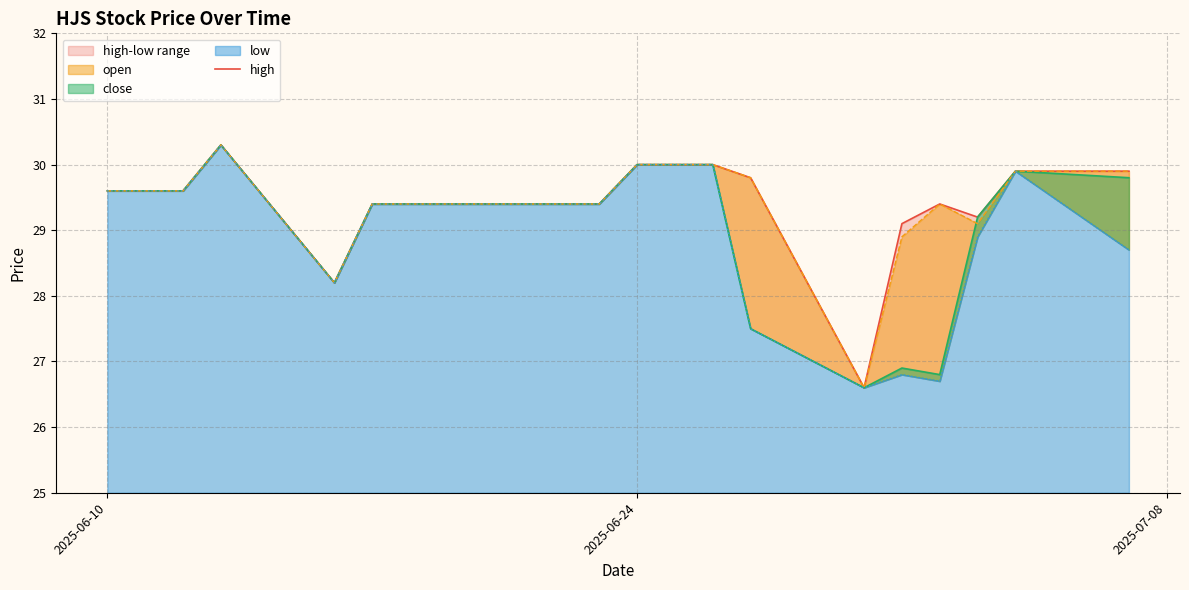

What is the minimum value shown in the chart?

26.6